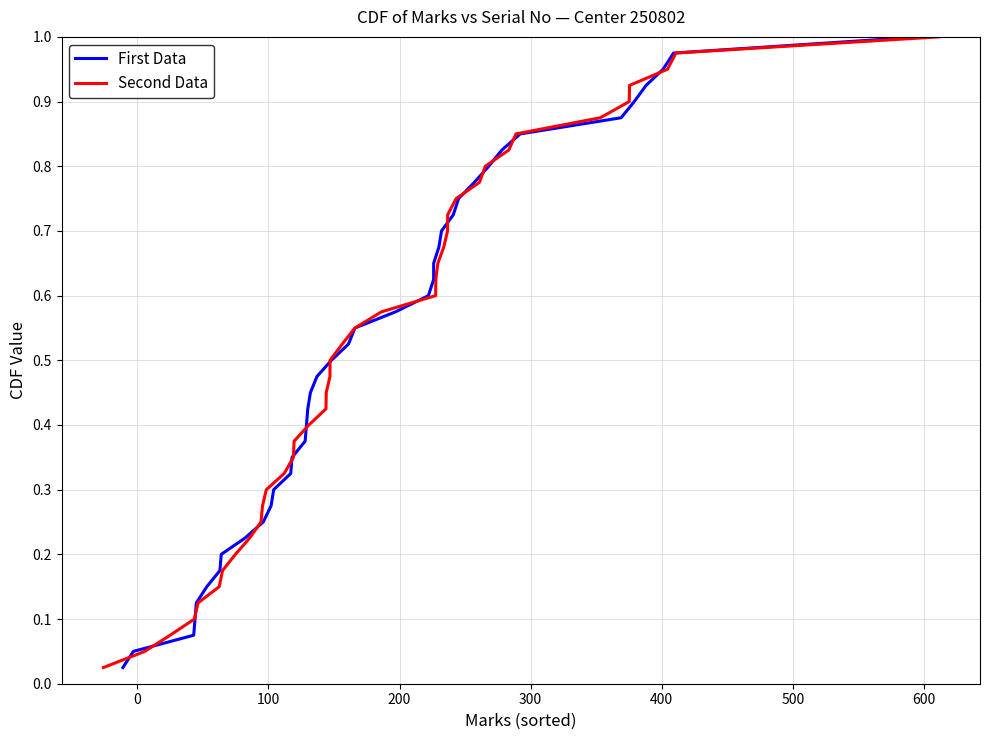

What is the average value of the First Data series?

0.5